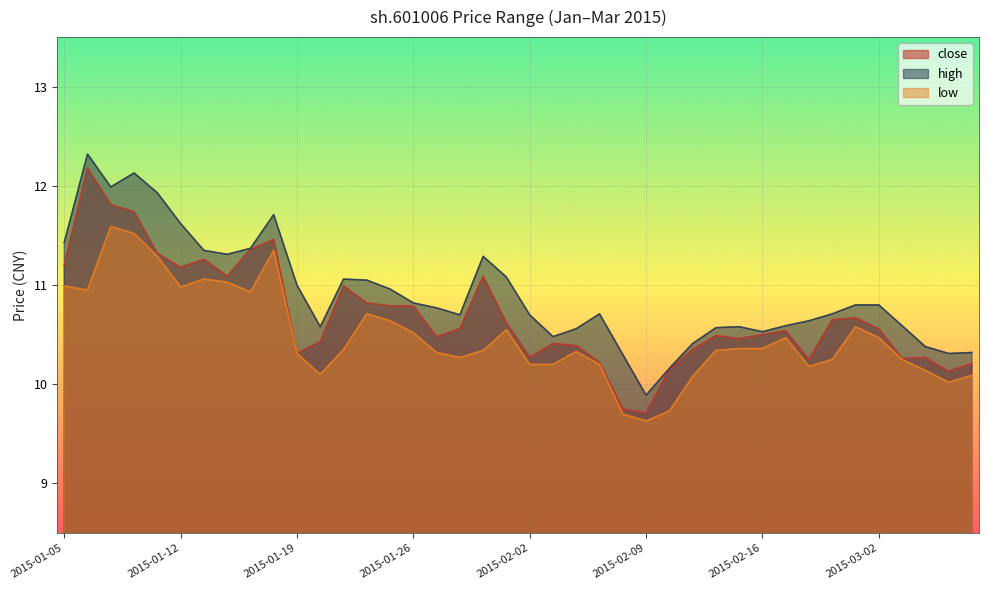

What is the difference between the maximum and minimum values in the low series?

2.0